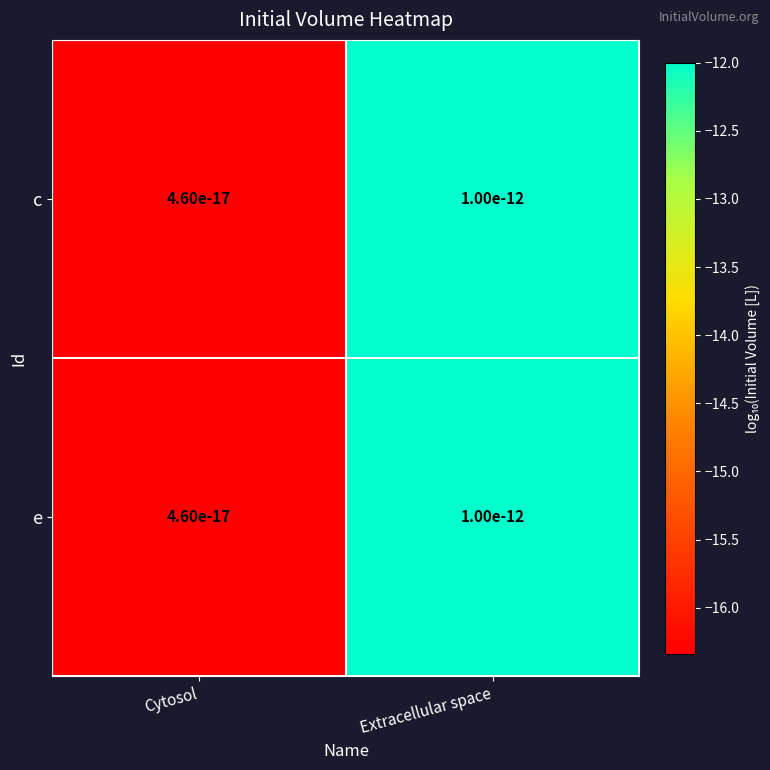

List the series in order of their peak value, highest first.

c, e